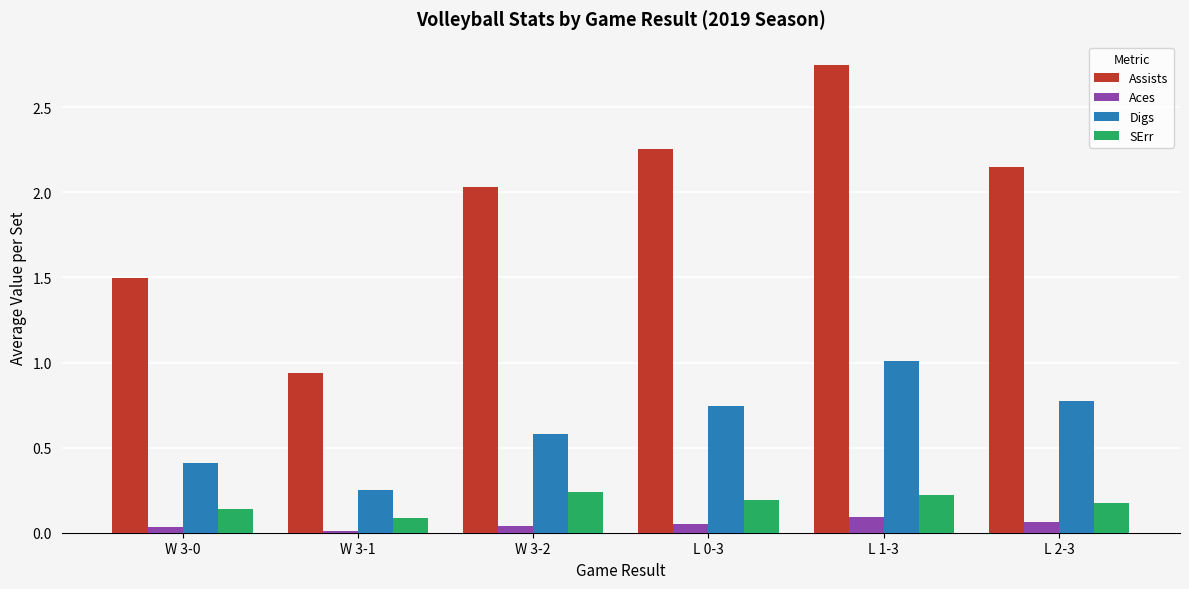

What position from the right is L 0-3?

3